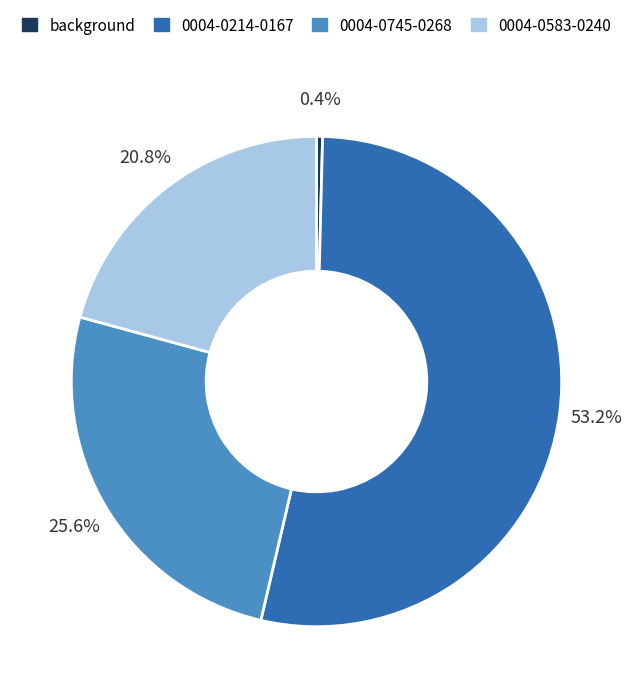

What is the majority slice?

0004-0214-0167